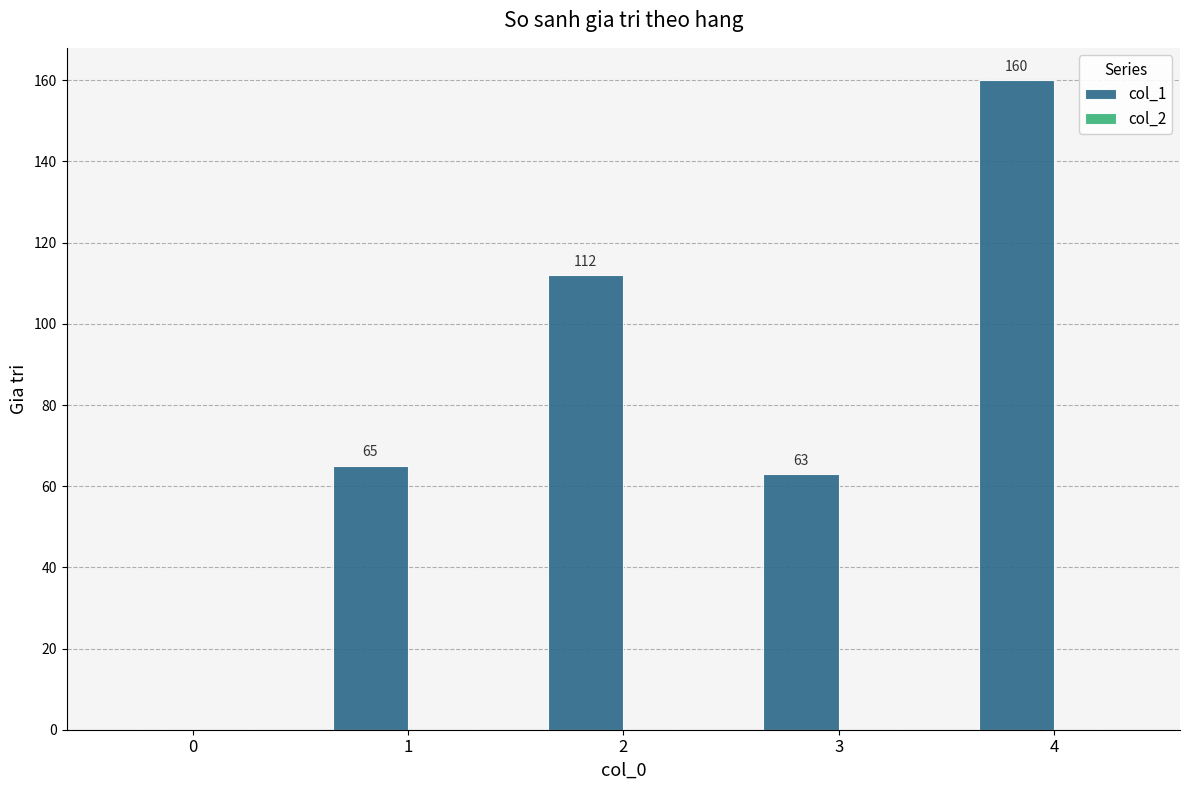

The value at 0 is 0. True or false?

True